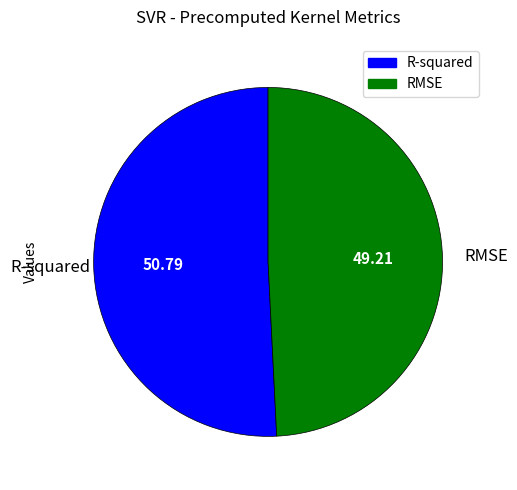

Which has a higher value, R-squared or RMSE?

R-squared